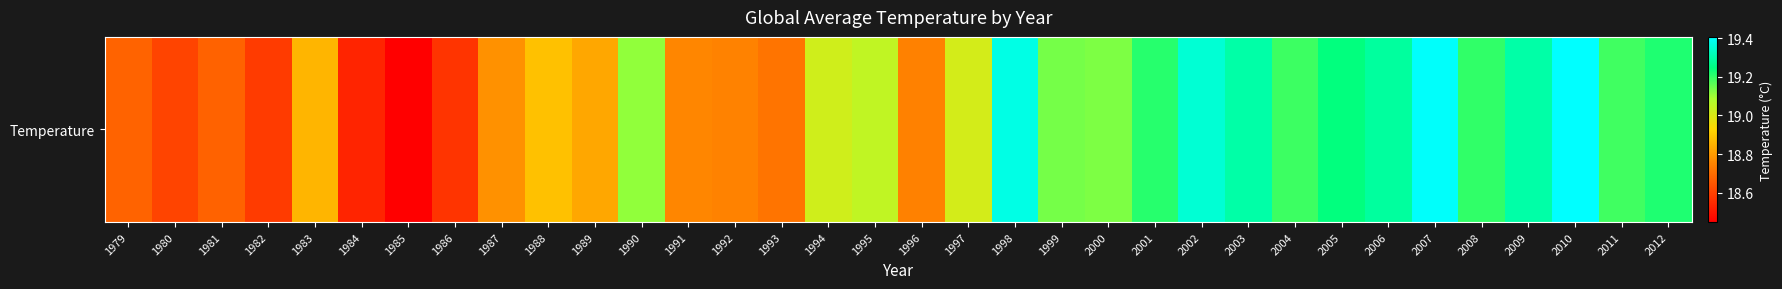

How many series are shown in this chart?

1